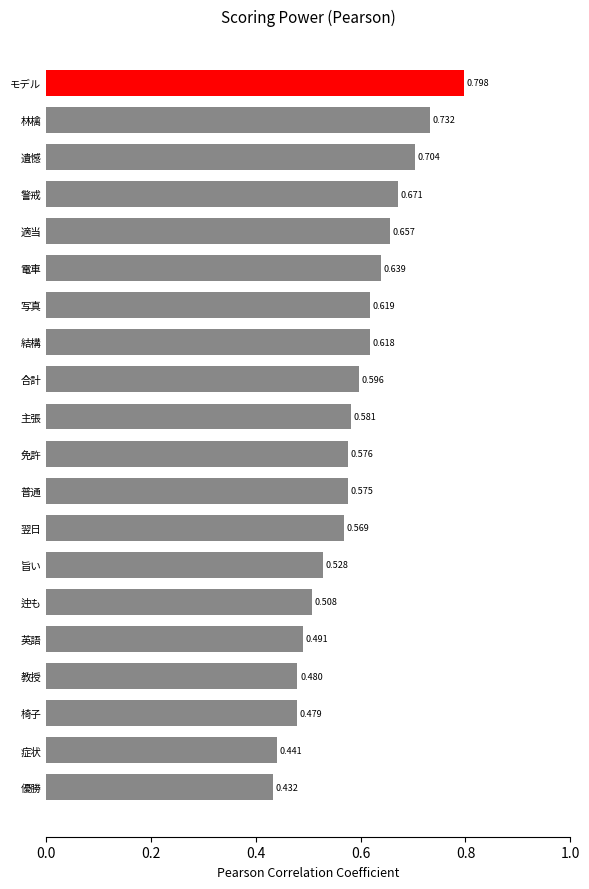

Which category has the lowest value across all series?

優勝